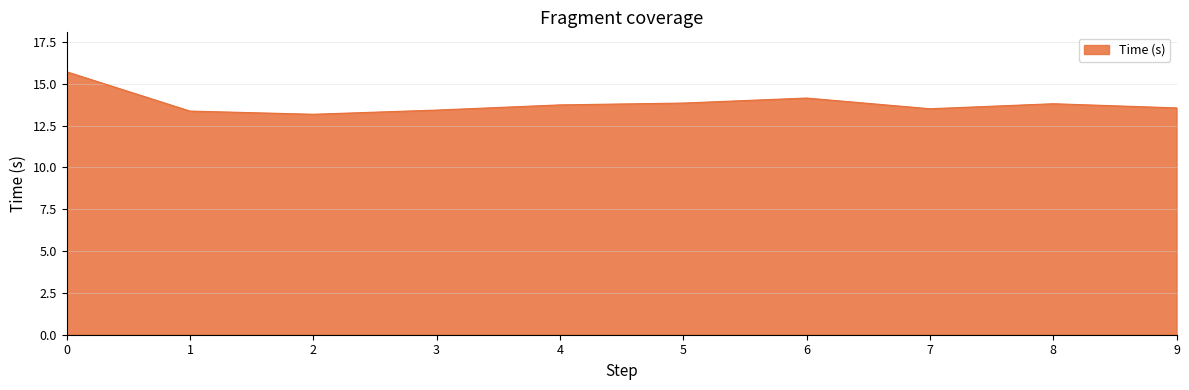

Count the number of categories in the chart.

10